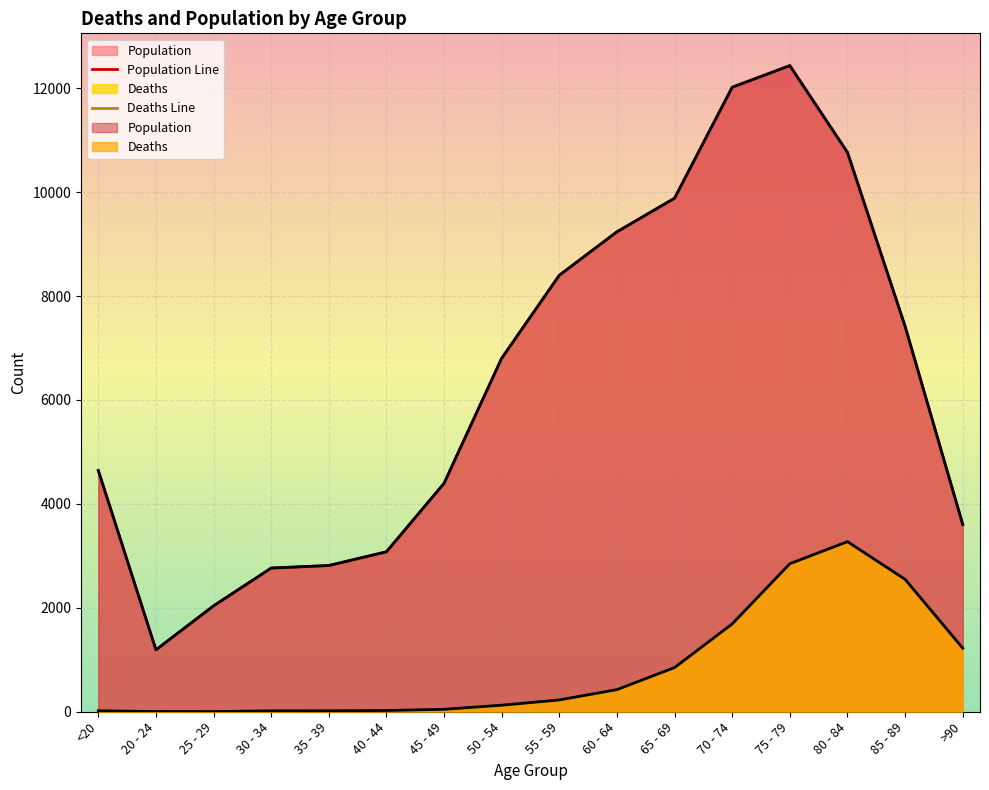

Reading right to left, transcribe all the data shown in this chart.

Population Line: >90=3604	85 - 89=7417	80 - 84=10764	75 - 79=12434	70 - 74=12018	65 - 69=9883	60 - 64=9236	55 - 59=8400	50 - 54=6803	45 - 49=4396	40 - 44=3078	35 - 39=2814	30 - 34=2765	25 - 29=2038	20 - 24=1191	<20=4641
Deaths Line: >90=1224	85 - 89=2548	80 - 84=3273	75 - 79=2848	70 - 74=1690	65 - 69=850	60 - 64=426	55 - 59=227	50 - 54=126	45 - 49=47	40 - 44=24	35 - 39=18	30 - 34=17	25 - 29=3	20 - 24=4	<20=18